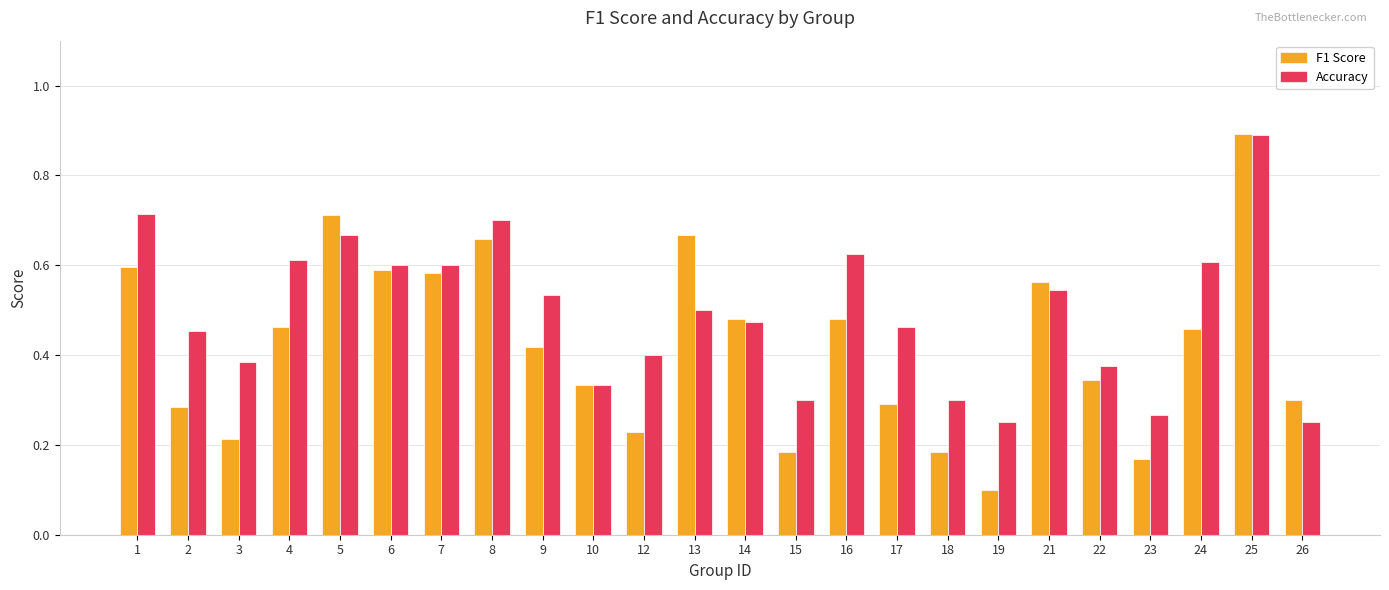

Rank the series by their average value, from highest to lowest.

Accuracy, F1 Score